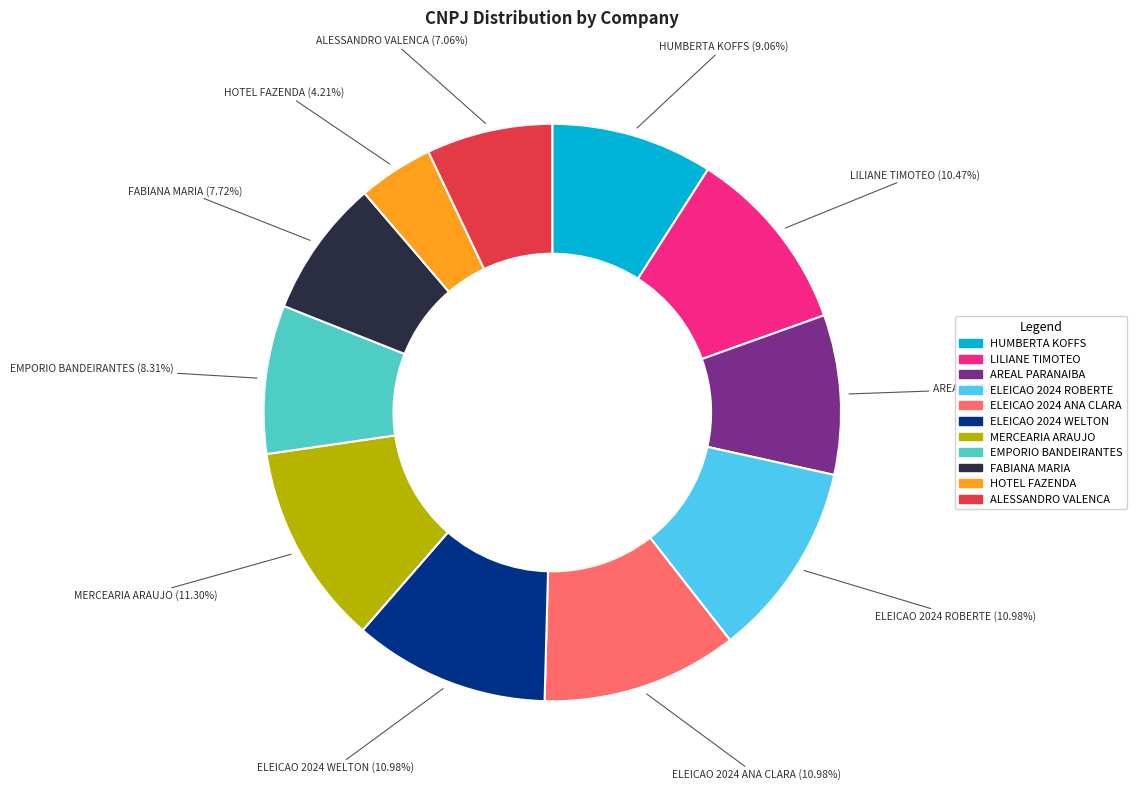

Which category has the smallest portion of the pie?

HOTEL FAZENDA